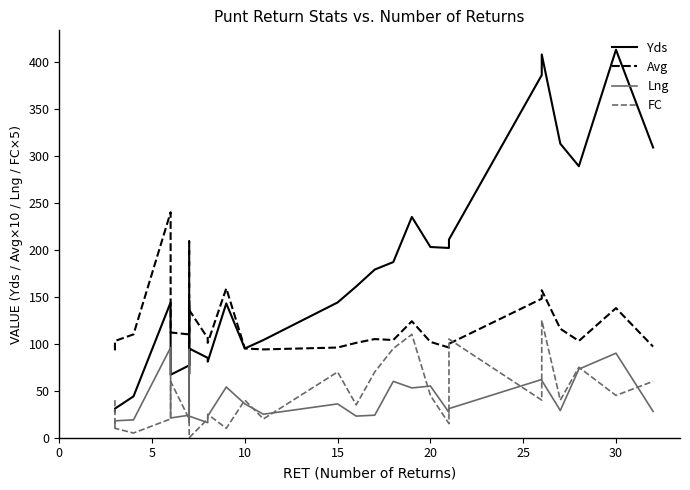

Which series has the largest range (max minus min)?

Yds